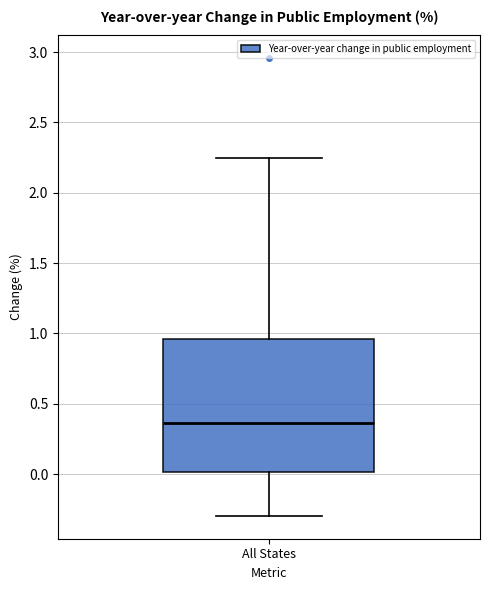

Transcribe this box plot: give where the median line is, the range the box spans, and where the two whiskers end, as read against the y-axis. The values are not printed on the chart, so give them approximately, as read against the axis.

median 0.35, box 0.00 to 0.95, whiskers -0.30 to 2.25